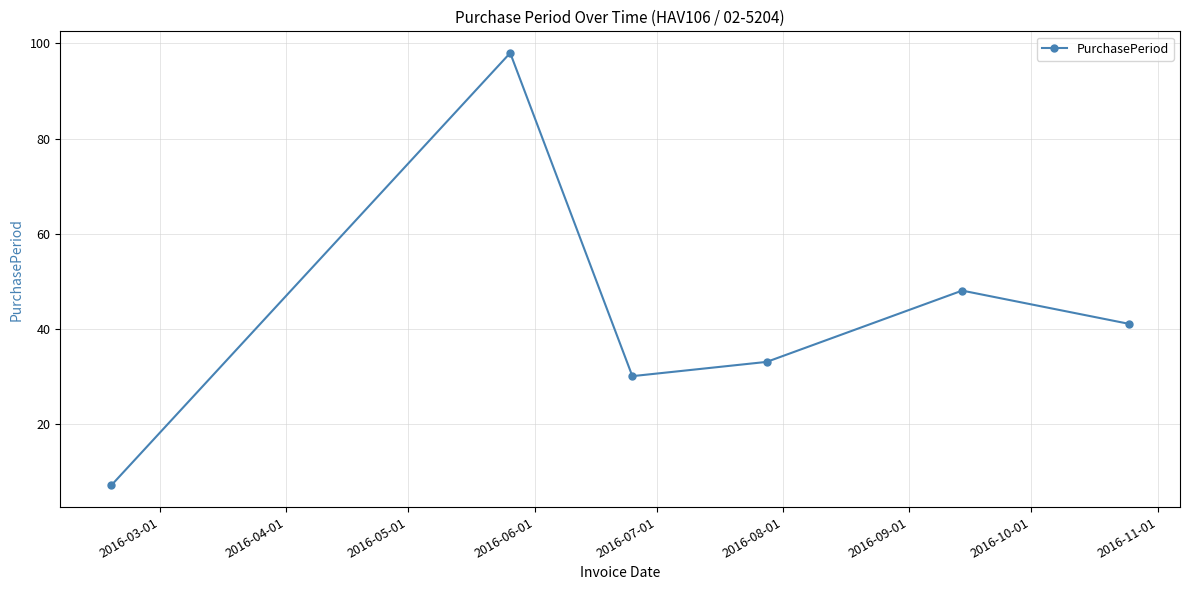

True or false: the data has more than 2 interior local peaks.

False